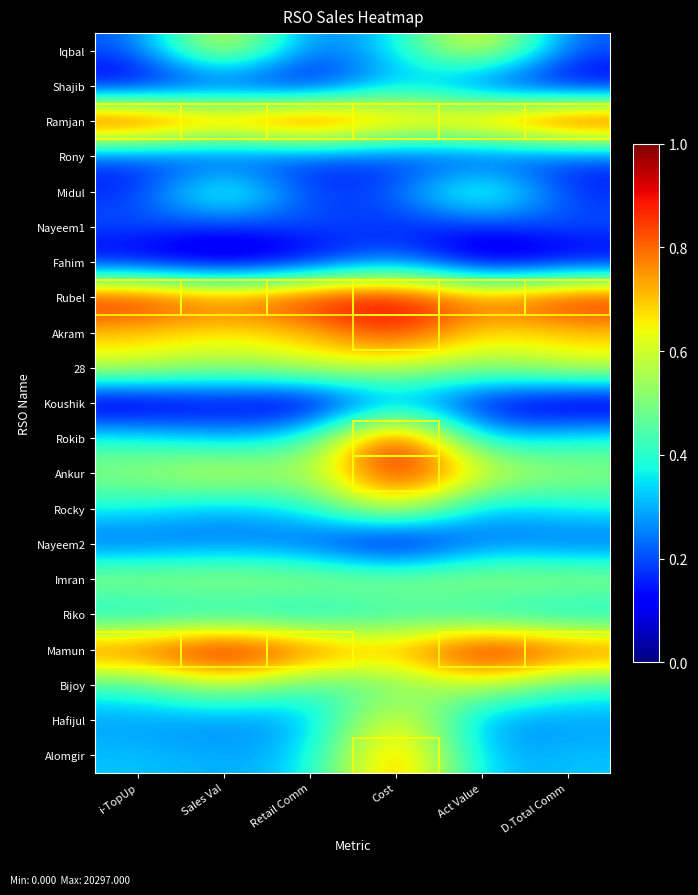

Count the number of data series in this chart.

21